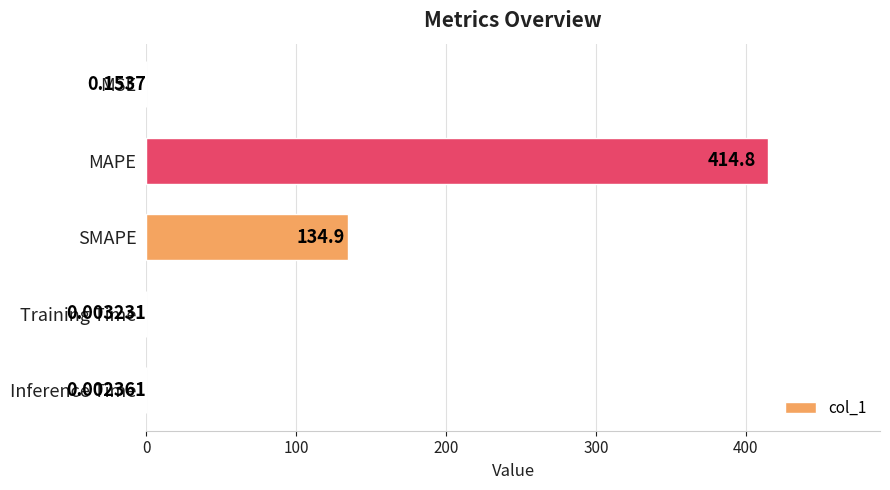

Which label corresponds to the largest value in the chart?

MAPE